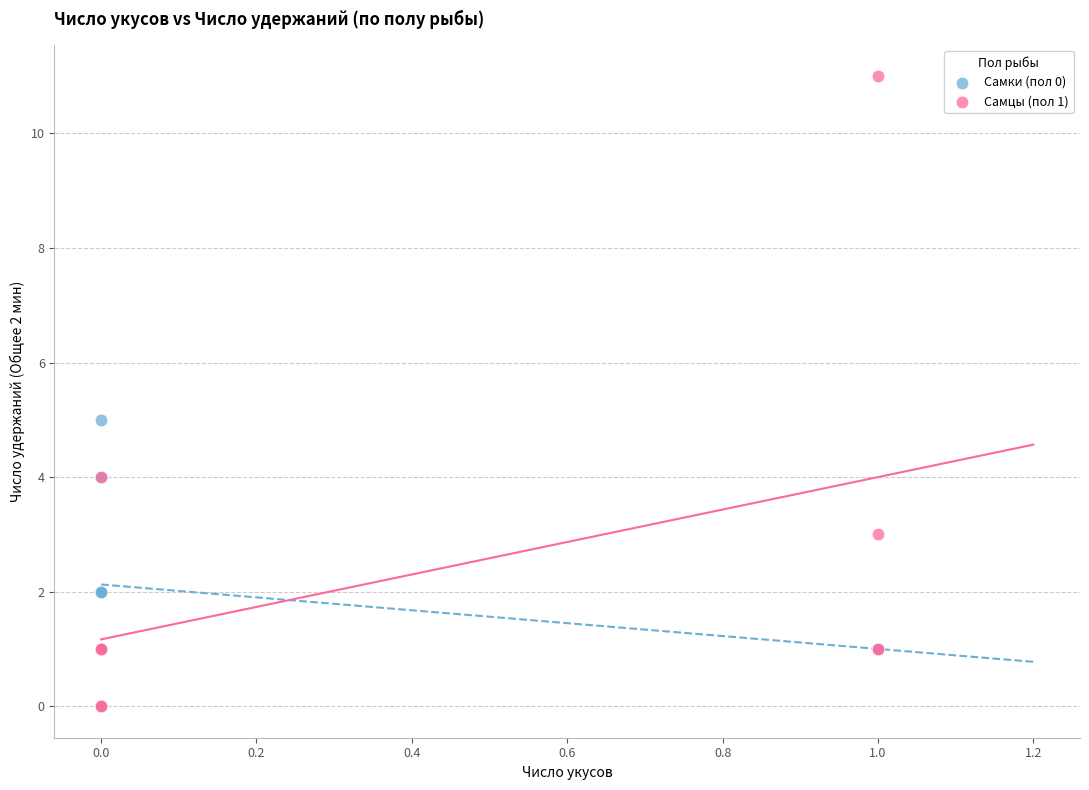

Which series has the widest spread of Y values?

Самцы (пол 1)